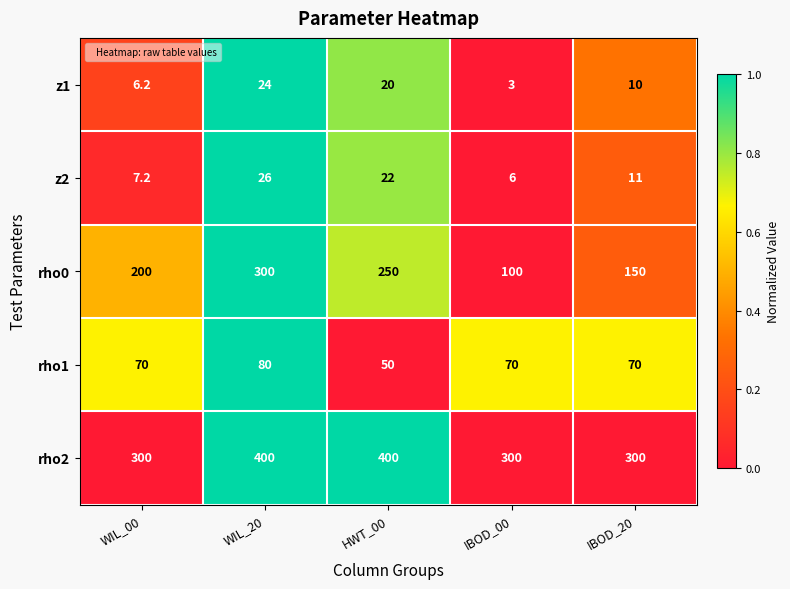

Which series has the largest total across all categories?

rho2